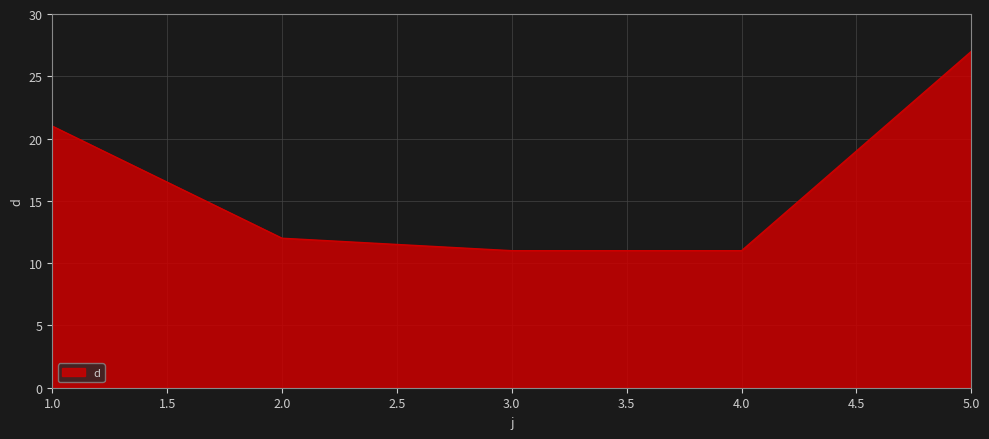

True or false: the data has more than 1 interior local peaks.

False